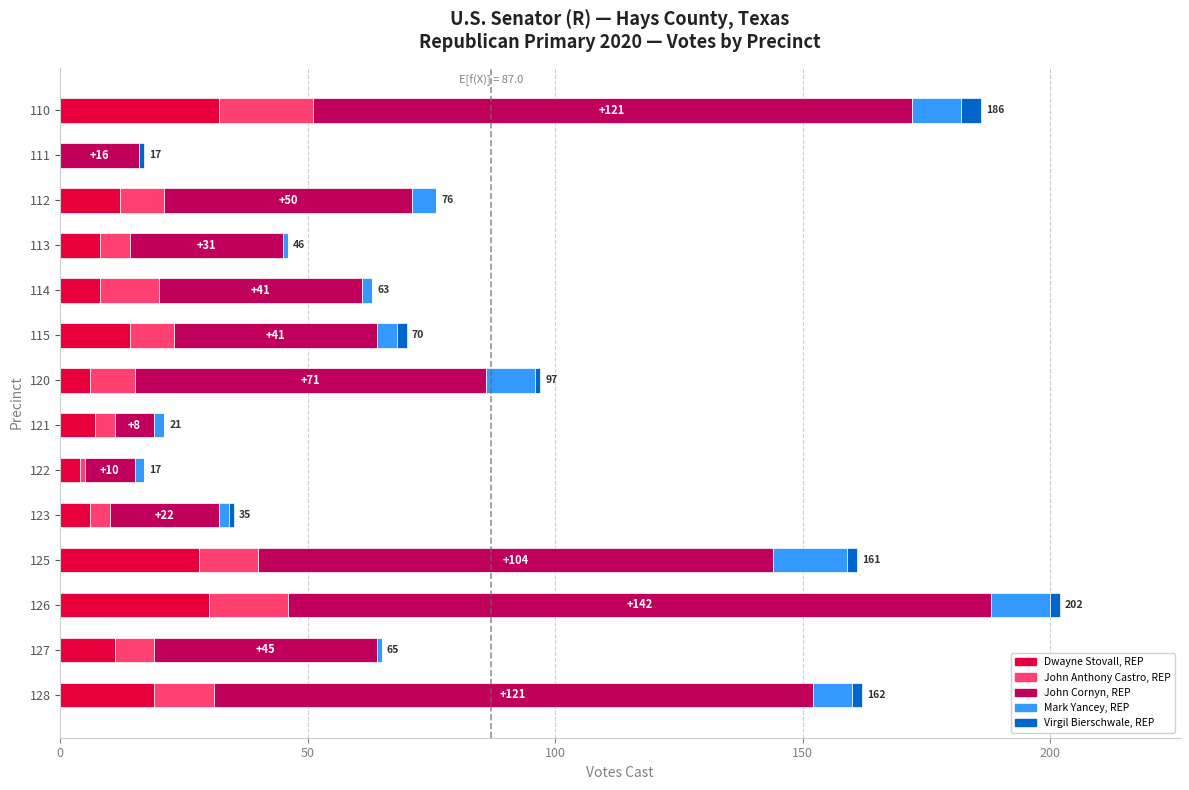

How many distinct data groups are displayed?

5